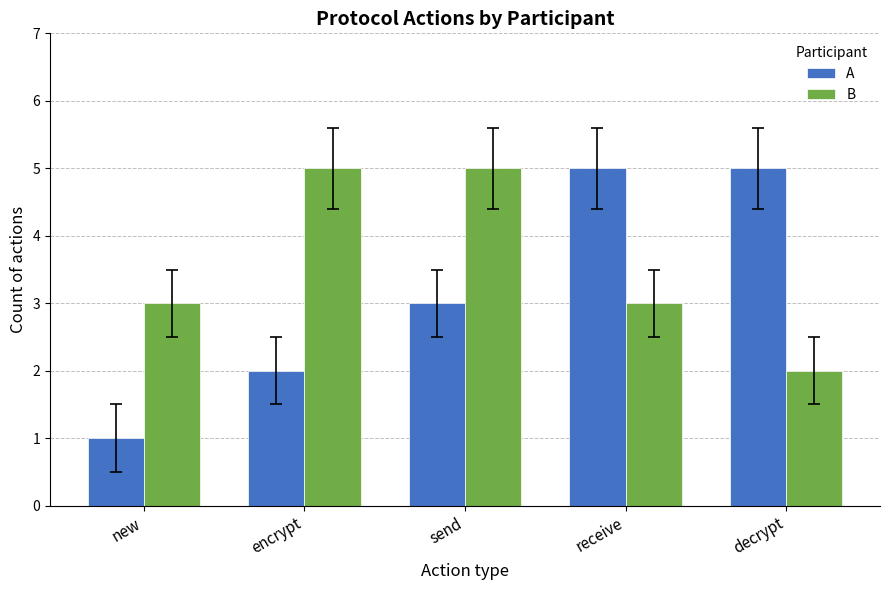

What is the maximum value shown in the chart?

5